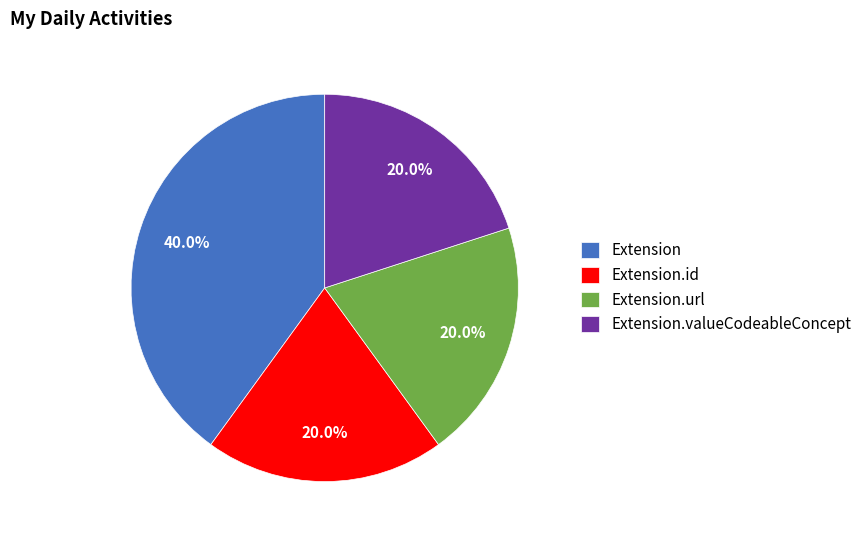

What percentage is the Extension.url slice, to the nearest percent?

20%